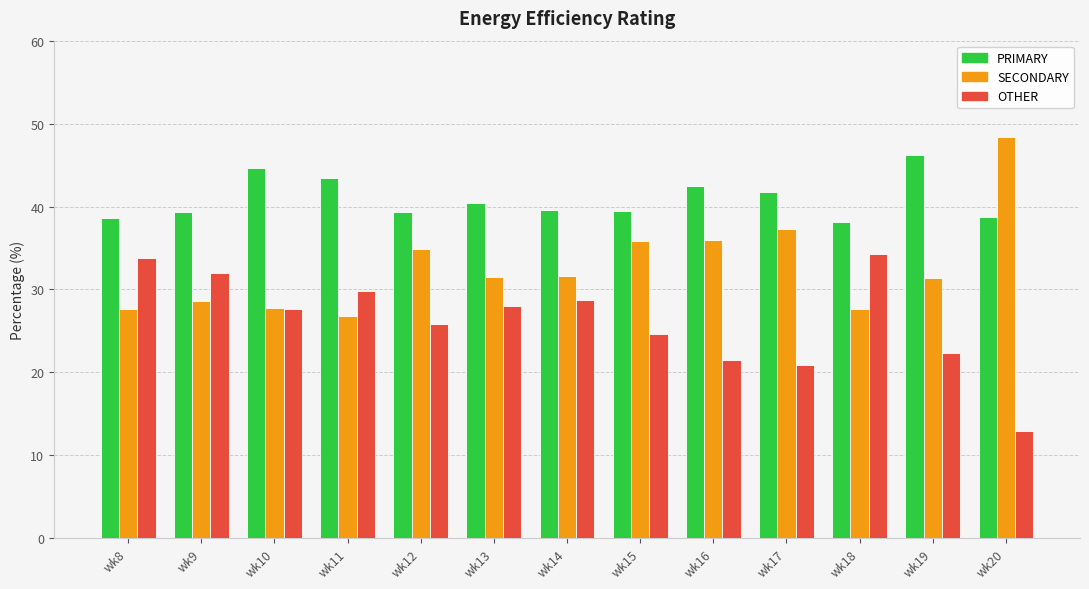

How many groups of bars are there?

13